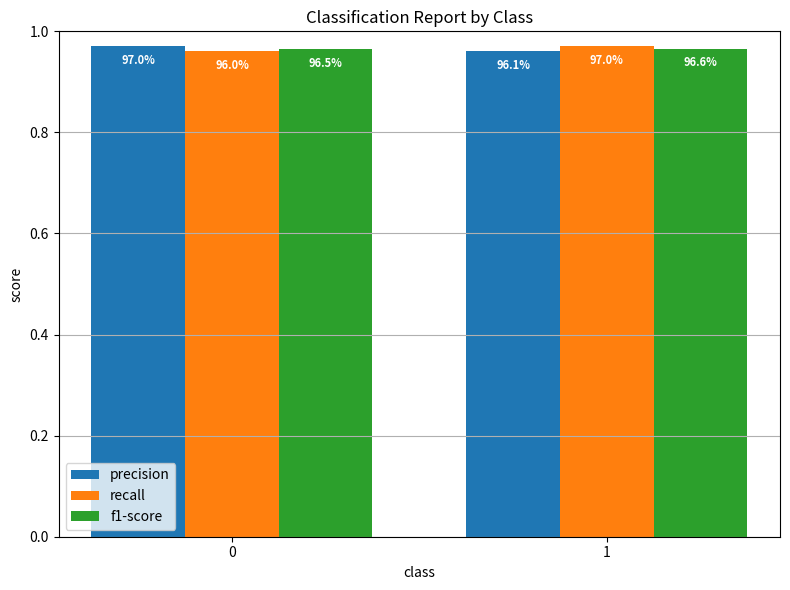

True or false: recall has a value of 1.3 at 0.

False